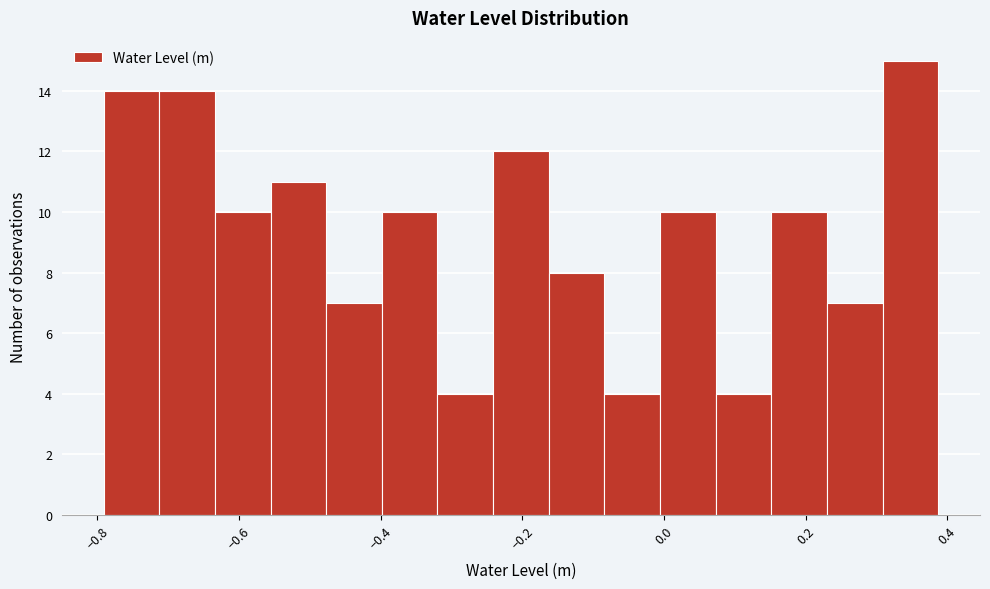

Around what value on the x-axis is the tallest bar? Give the approximate position of its centre, as read against the axis.

0.34